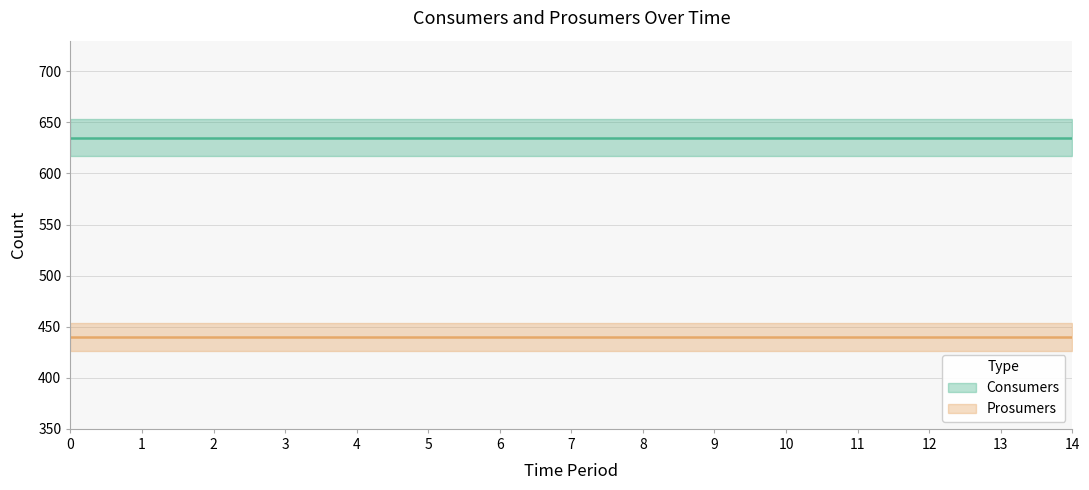

List the labels in order of Consumers value, largest first.

0, 1, 2, 3, 4, 5, 6, 7, 8, 9, 10, 11, 12, 13, 14